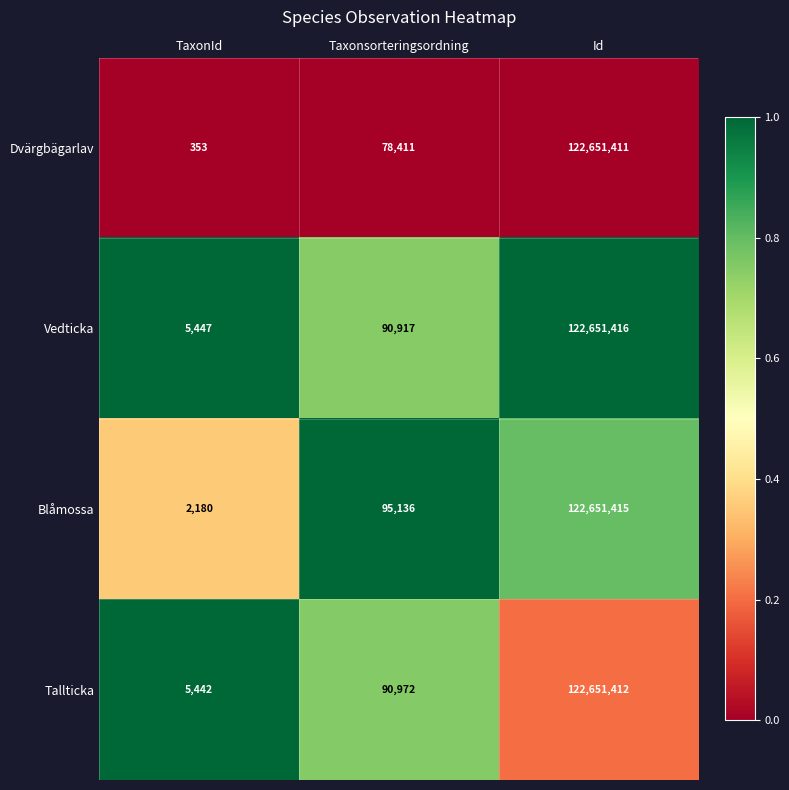

Reading left to right, transcribe all the data shown in this chart.

Dvärgbägarlav: TaxonId=353	Taxonsorteringsordning=78411	Id=122651411
Vedticka: TaxonId=5447	Taxonsorteringsordning=90917	Id=122651416
Blåmossa: TaxonId=2180	Taxonsorteringsordning=95136	Id=122651415
Tallticka: TaxonId=5442	Taxonsorteringsordning=90972	Id=122651412